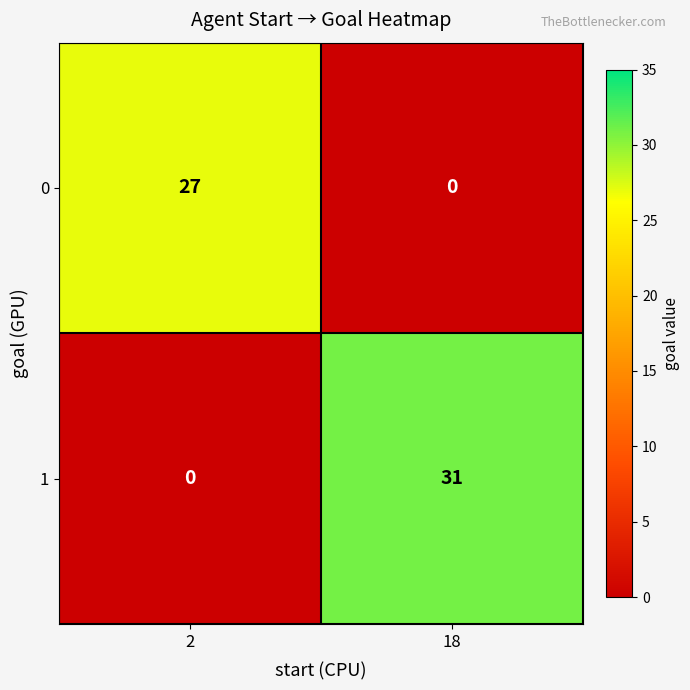

At which category is the sum across all series the highest?

18